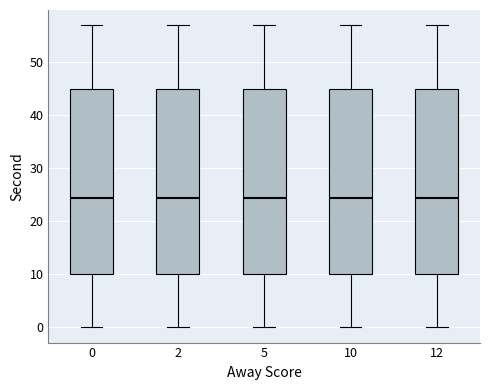

Reading left to right, transcribe this box plot: for each box, give where its median line is, the range the box spans, and where its two whiskers end, as read against the y-axis. The values are not printed on the chart, so give them approximately, as read against the axis.

0: median 25, box 10 to 45, whiskers 0 to 57
2: median 25, box 10 to 45, whiskers 0 to 57
5: median 25, box 10 to 45, whiskers 0 to 57
10: median 25, box 10 to 45, whiskers 0 to 57
12: median 25, box 10 to 45, whiskers 0 to 57